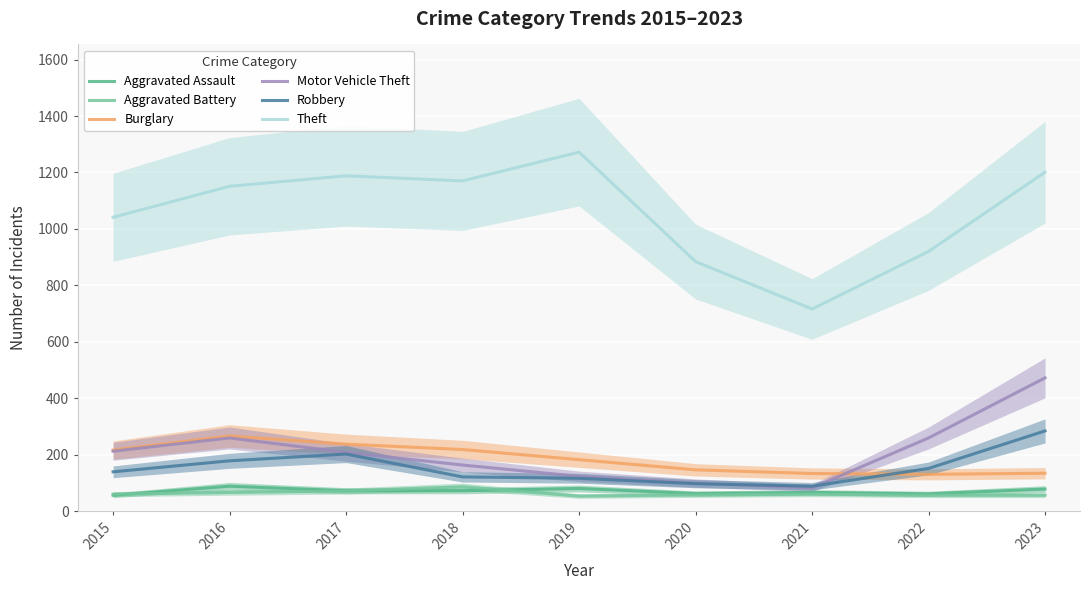

What is the total value across all series at 2020?

1345